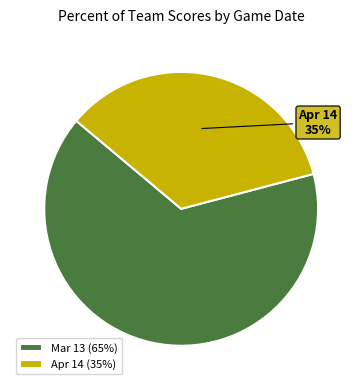

Is there any slice that represents more than half of the pie?

Yes